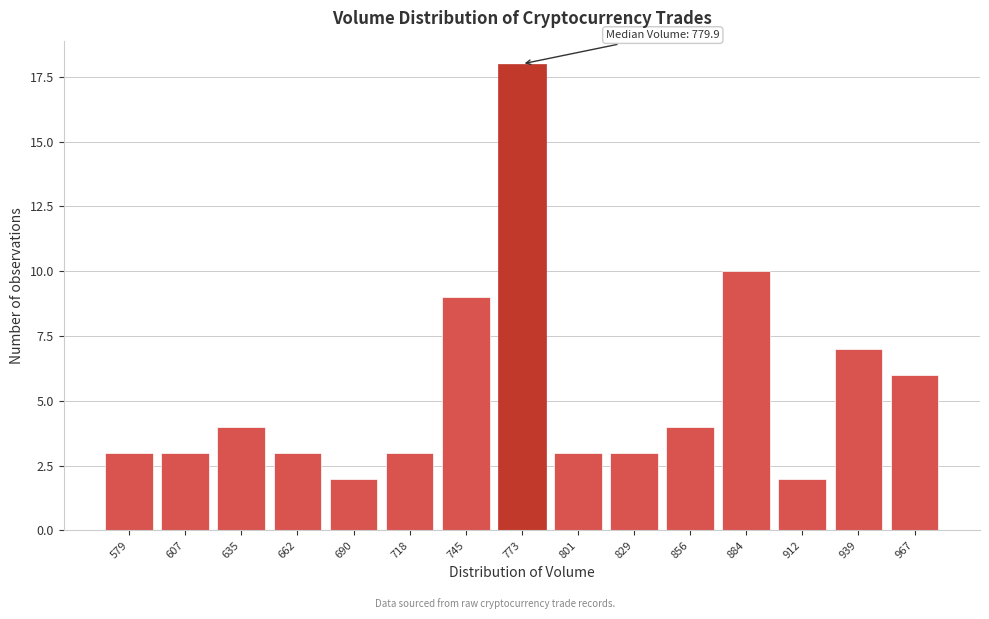

Reading left to right, extract all data points from this chart.

579=3	607=3	635=4	662=3	690=2	718=3	745=9	773=18	801=3	829=3	856=4	884=10	912=2	939=7	967=6